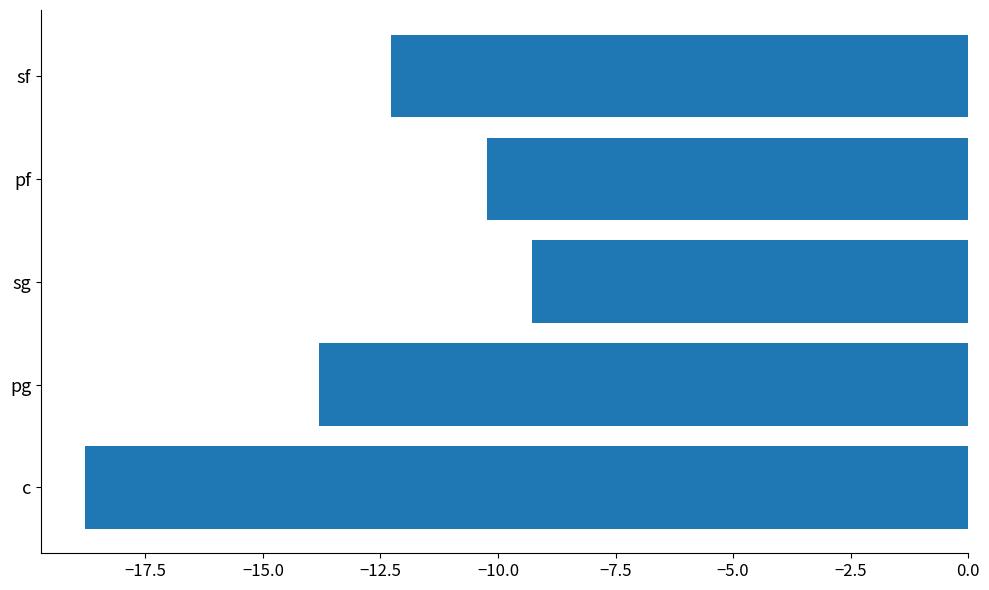

Rank the categories by value from highest to lowest.

sg, pf, sf, pg, c